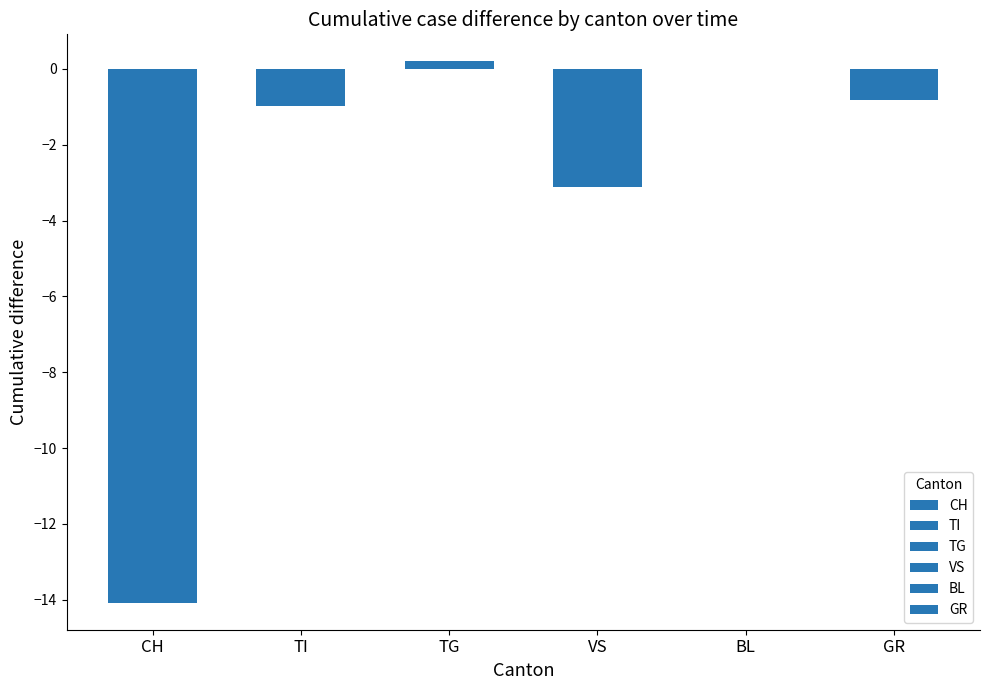

What are all the series names shown in the legend?

CH, TI, TG, VS, BL, GR